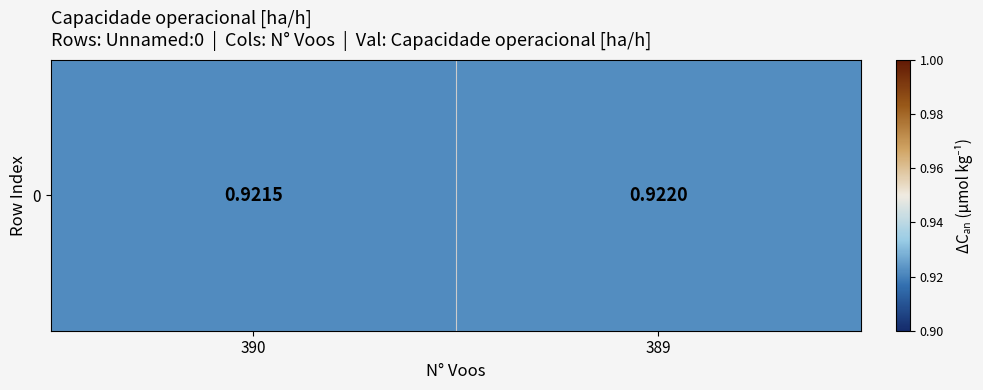

Rank the categories by value from highest to lowest.

389, 390